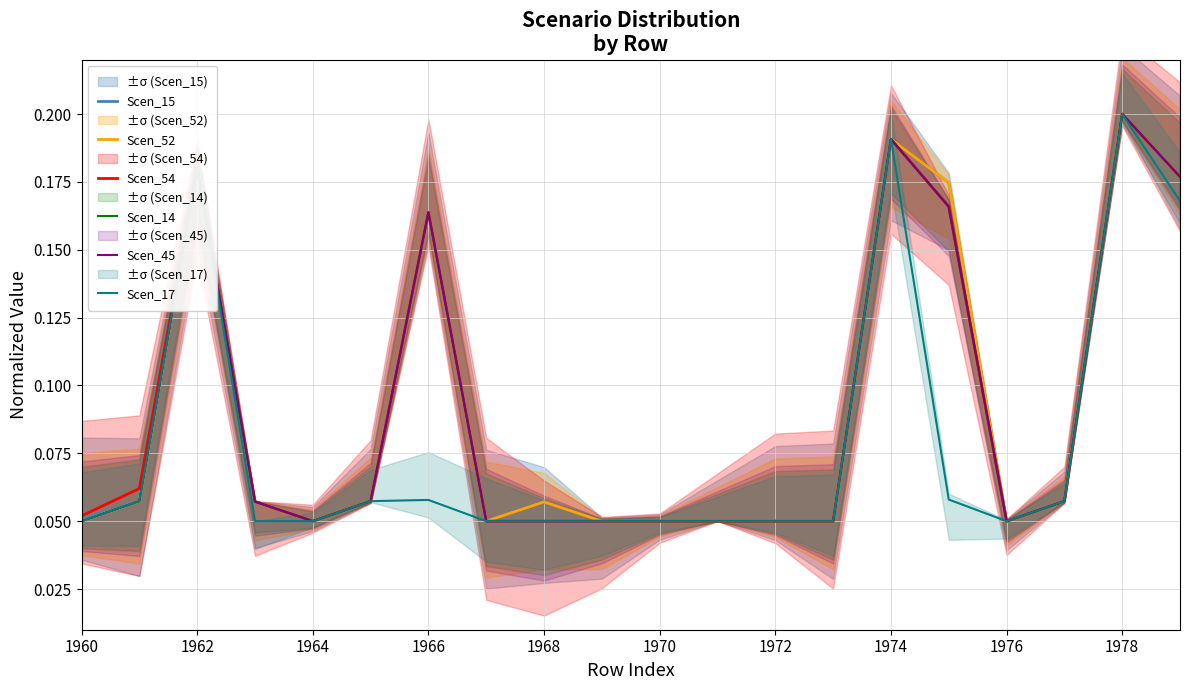

True or false: Scen_15 and Scen_45 intersect in this chart.

False